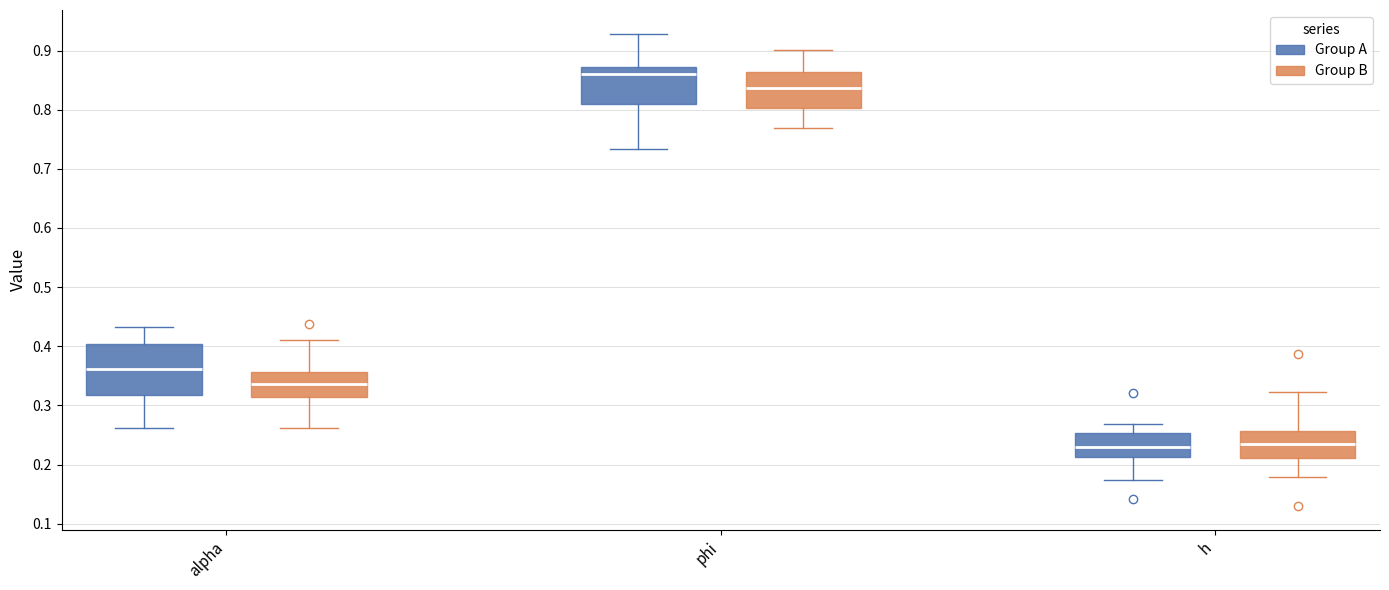

Where does the lower whisker of the box for phi (Group A) end on the y-axis? The values are not printed on the chart, so give them approximately, as read against the axis.

0.73